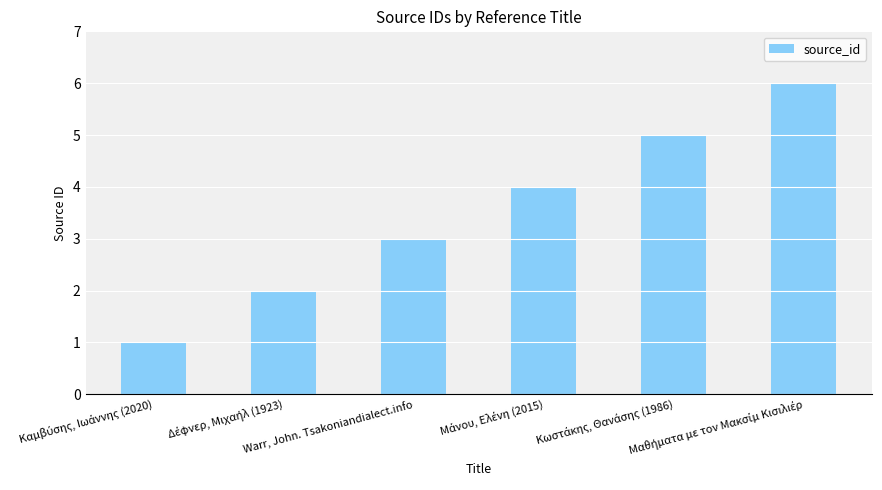

What is the greatest value displayed?

6